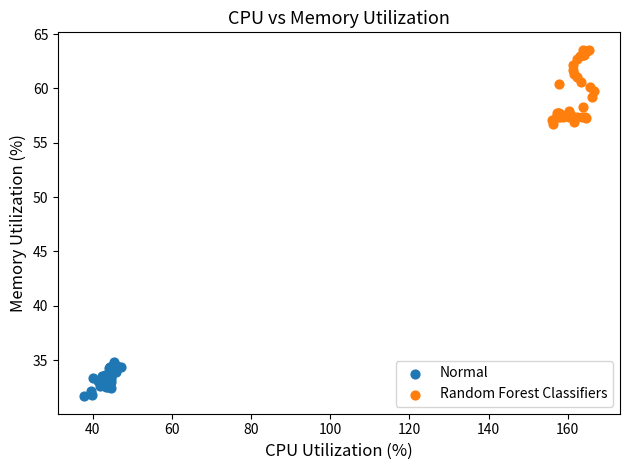

What are all the series names shown in the legend?

Normal, Random Forest Classifiers